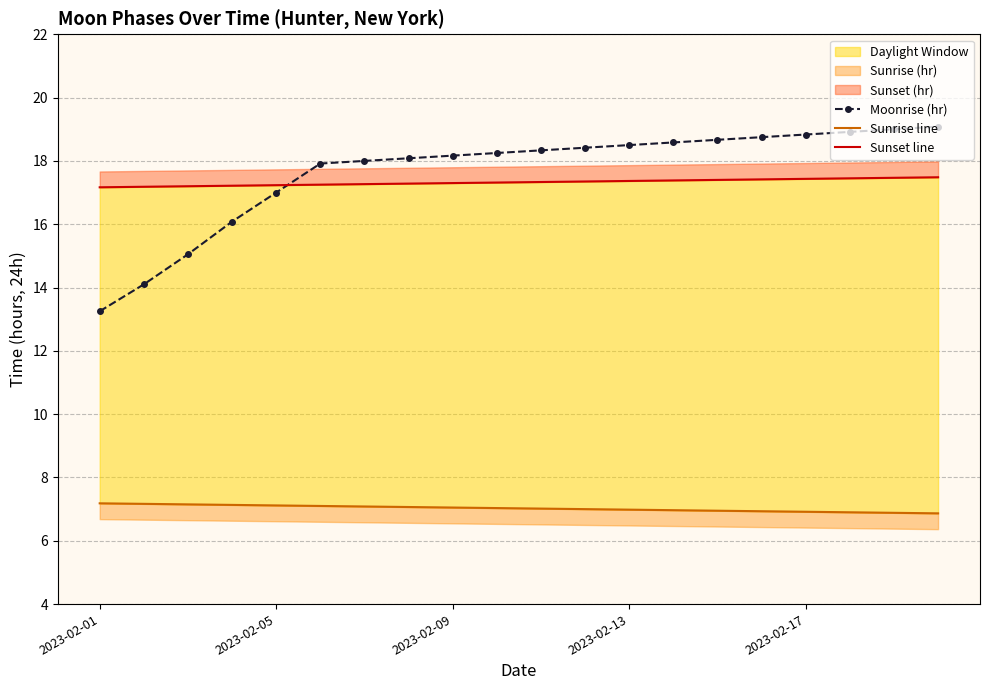

At which label does Moonrise (hr) reach its minimum?

2023-02-01